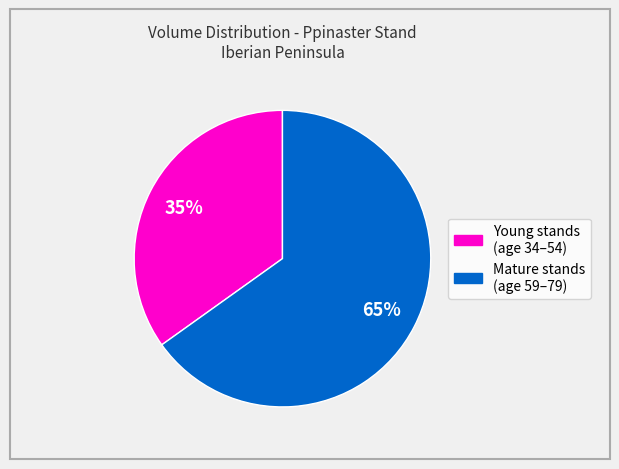

How many segments does this pie chart have?

2